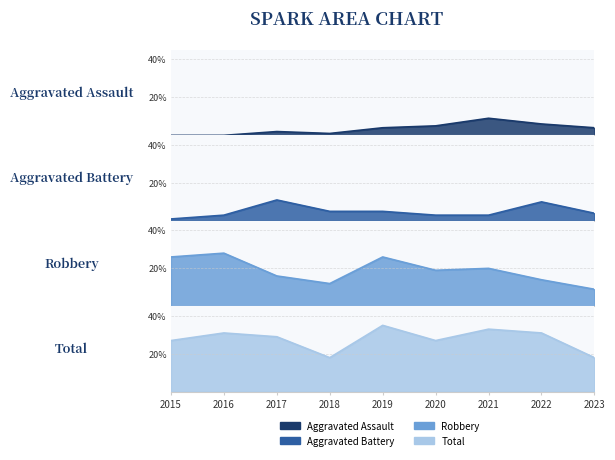

How many Aggravated Battery values are between 3 and 5?

6